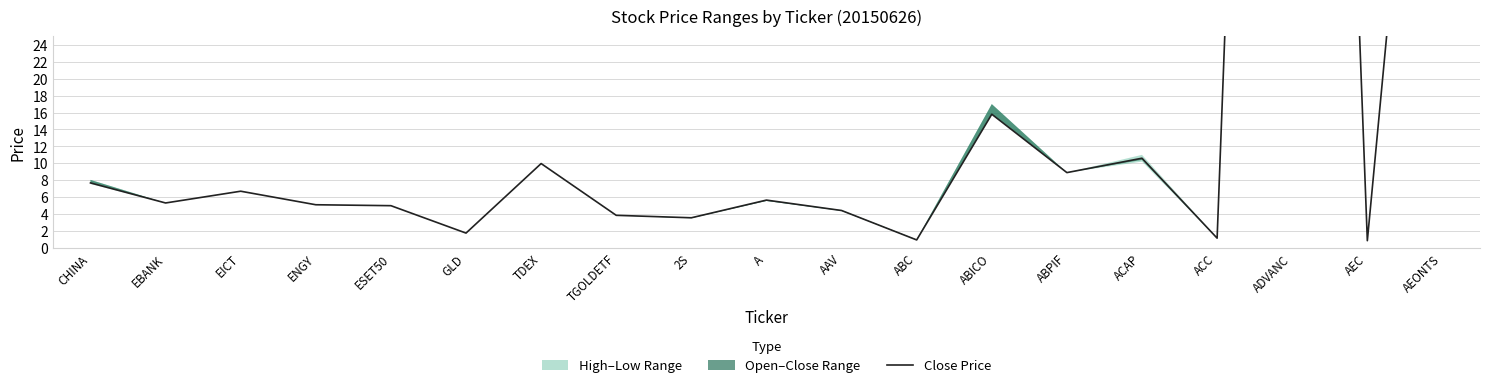

Does the chart display data point markers on the line(s)?

No